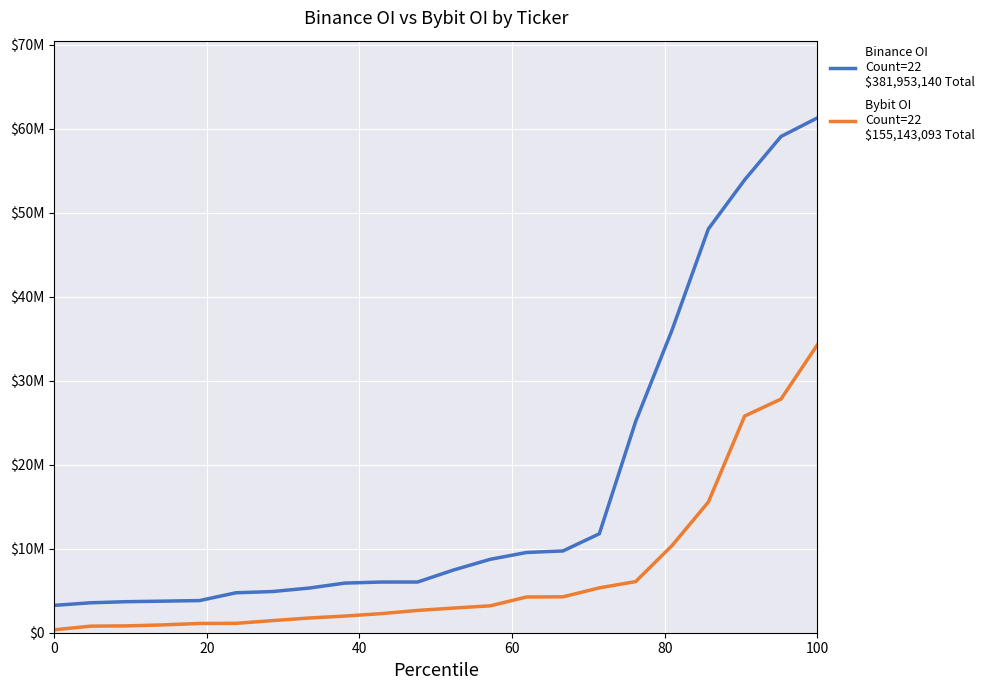

Is this an area chart (filled region under the line)?

No